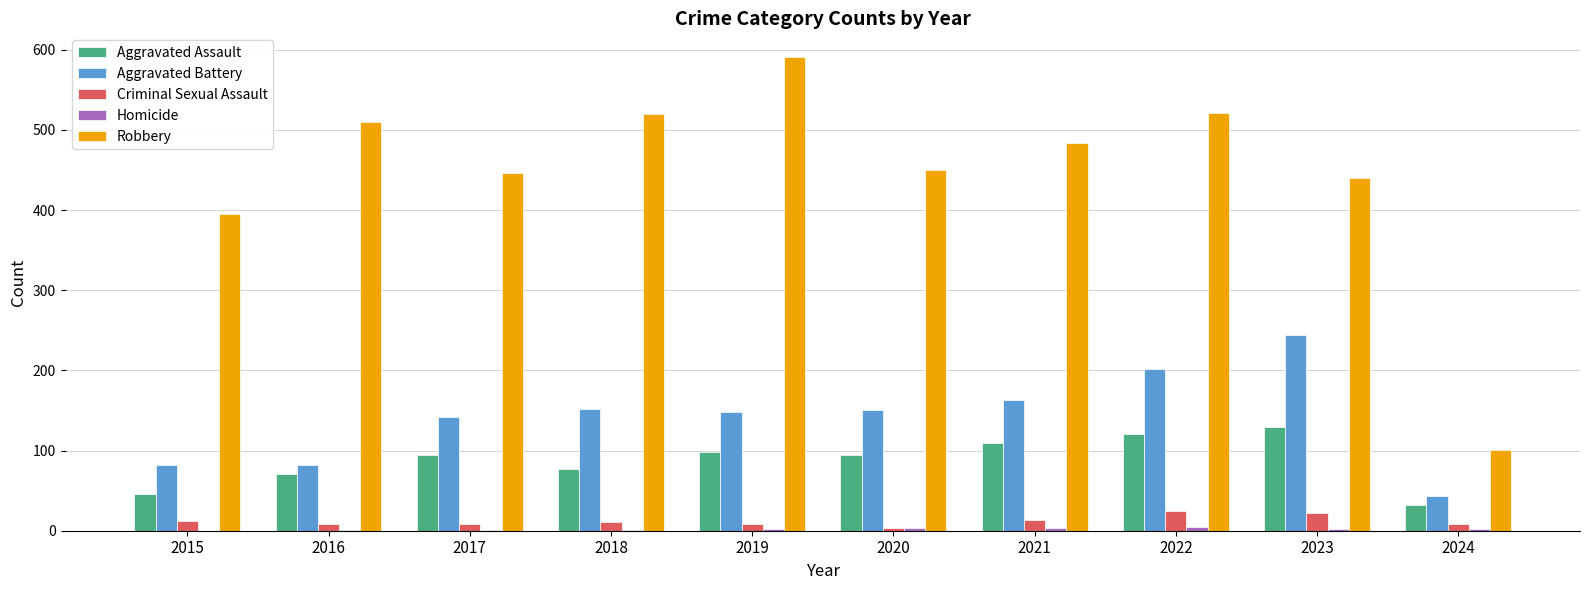

Which category has the highest value across all series?

2019